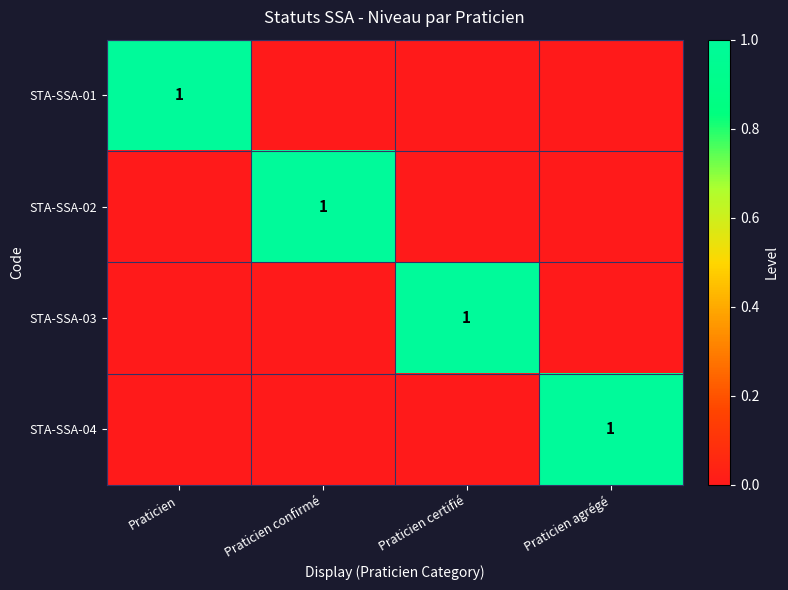

Is it true that STA-SSA-03 equals 2 at Praticien certifié?

False